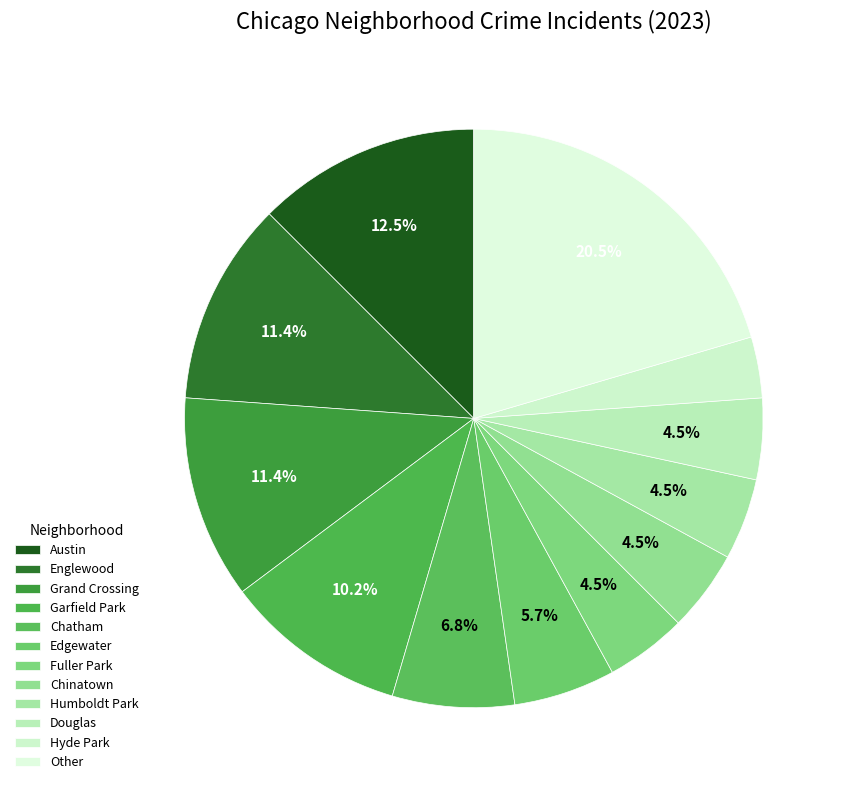

Count the number of slices in the pie.

12